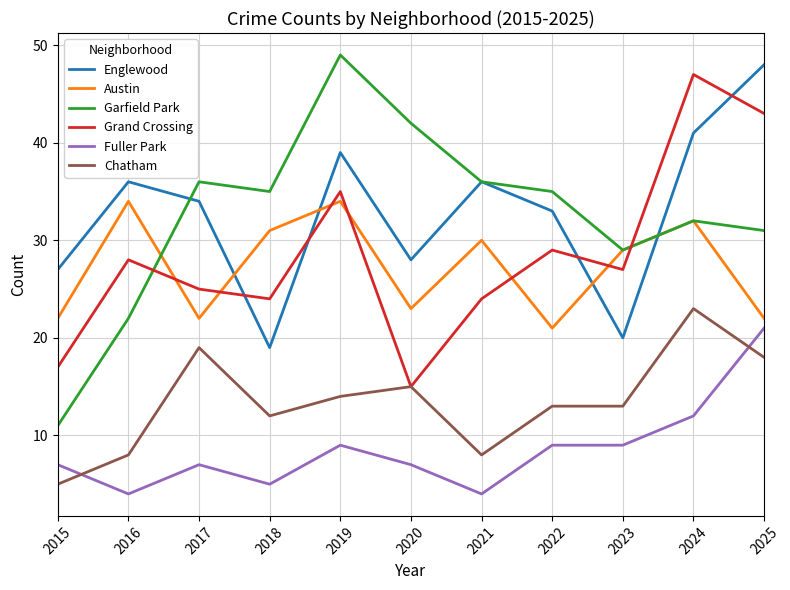

What are all the series names shown in the legend?

Englewood, Austin, Garfield Park, Grand Crossing, Fuller Park, Chatham